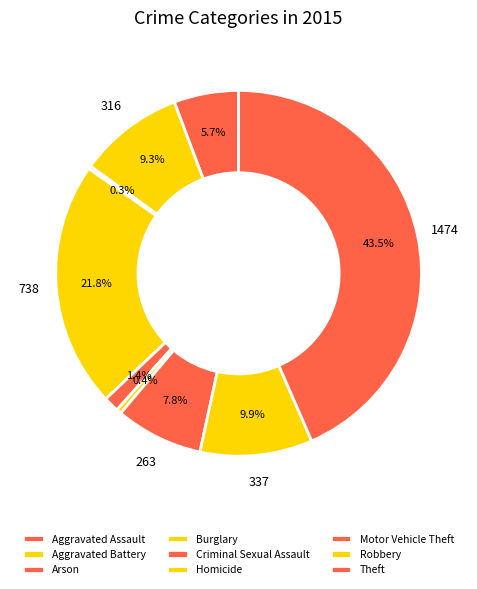

What percentage is NOT represented by Aggravated Assault?

94.3%